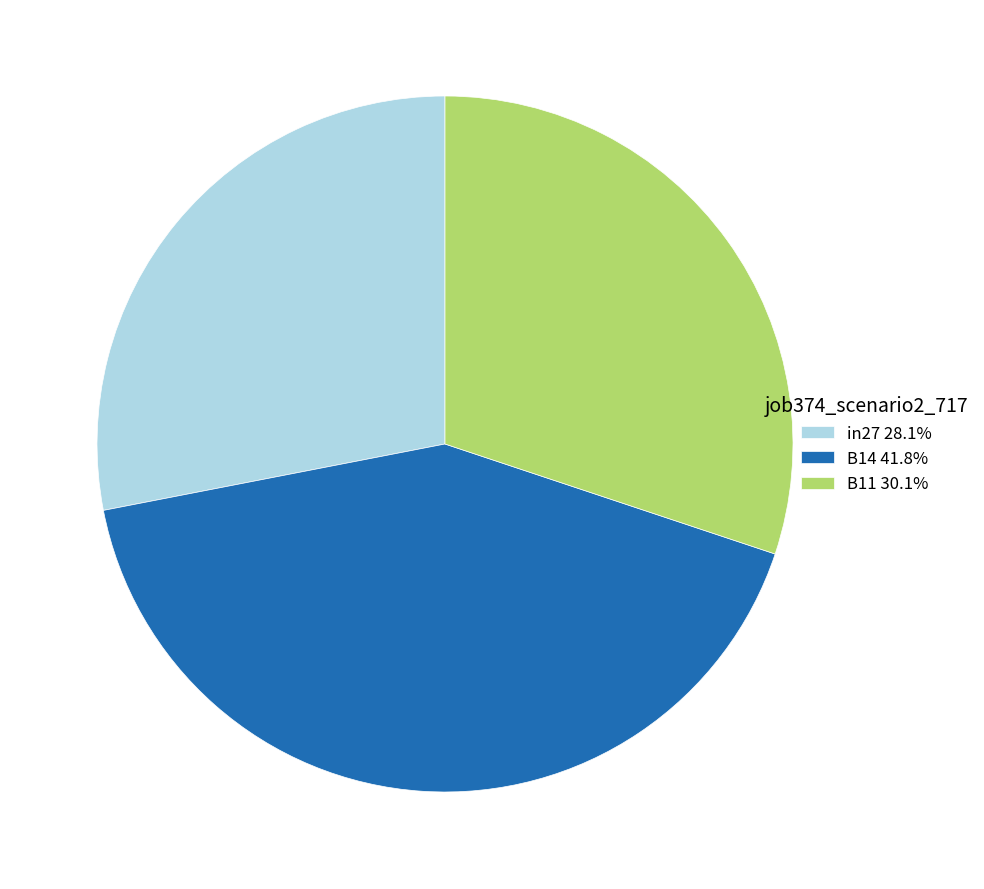

What is the largest slice in the pie chart?

B14